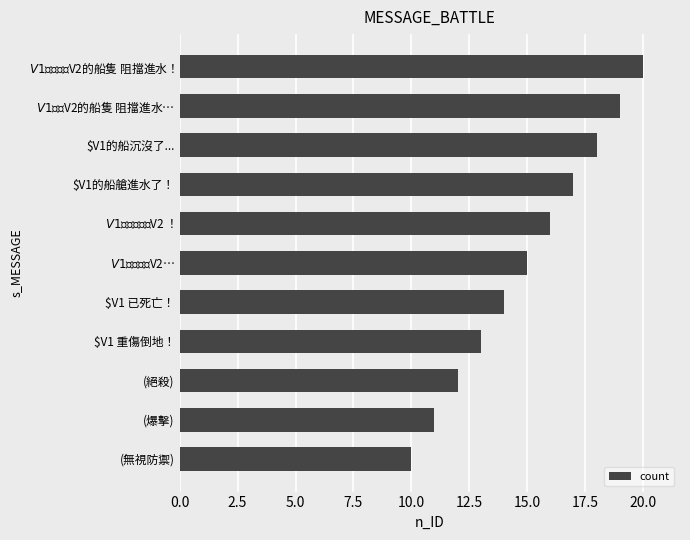

Rank the categories by value from lowest to highest.

(無視防禦), (爆擊), (絕殺), $V1 重傷倒地！, $V1 已死亡！, $V1 開始救援 $V2…, $V1 已成功救援 $V2 ！, $V1的船艙進水了！, $V1的船沉沒了..., $V1 正幫 $V2的船隻 阻擋進水…, $V1 已成功為 $V2的船隻 阻擋進水！